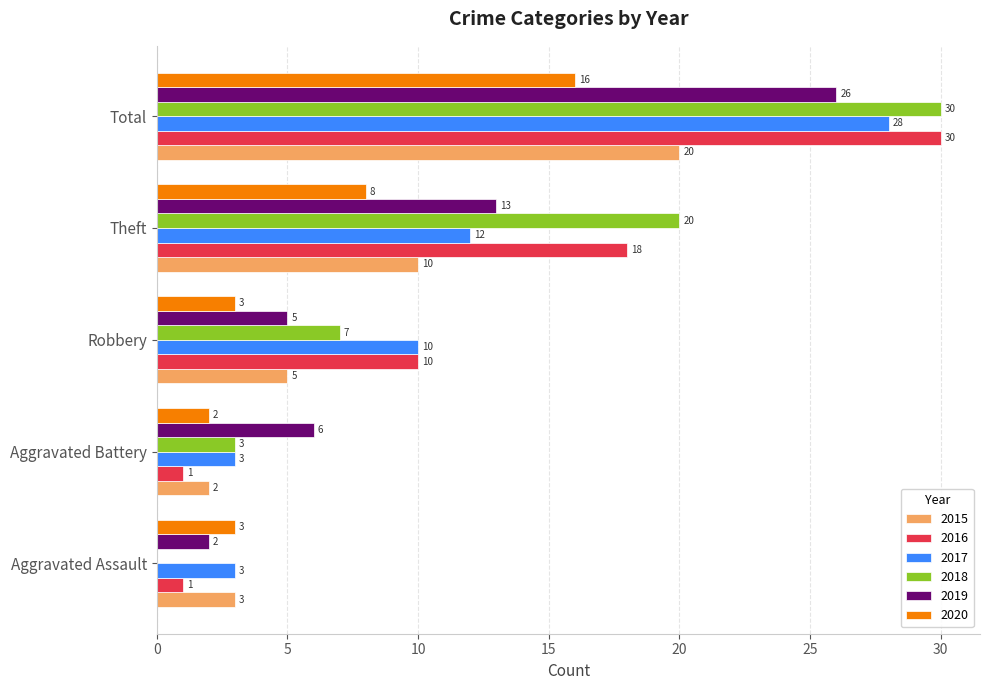

Where is 2019 nearest to the value 14?

Theft